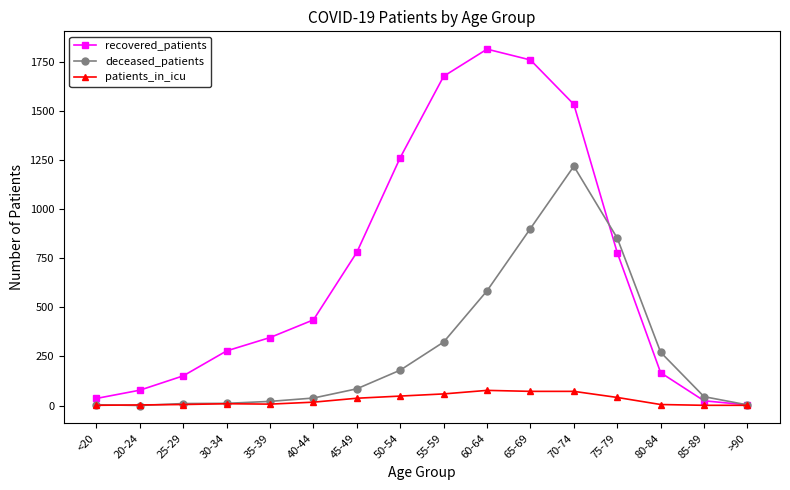

How many interior local peaks does the recovered_patients series have?

1